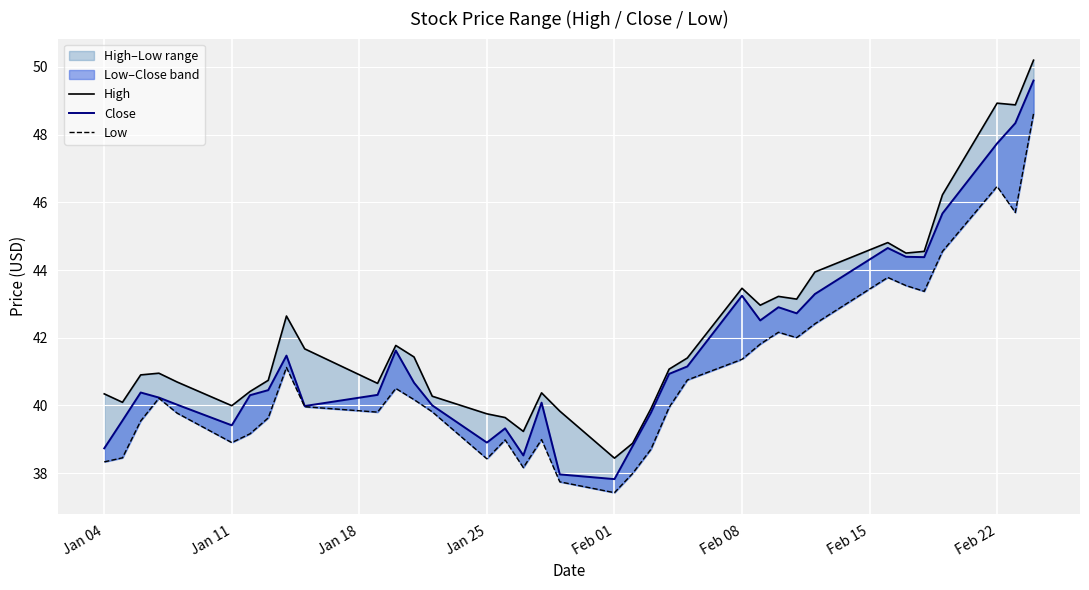

How many categories are shown in the chart?

36